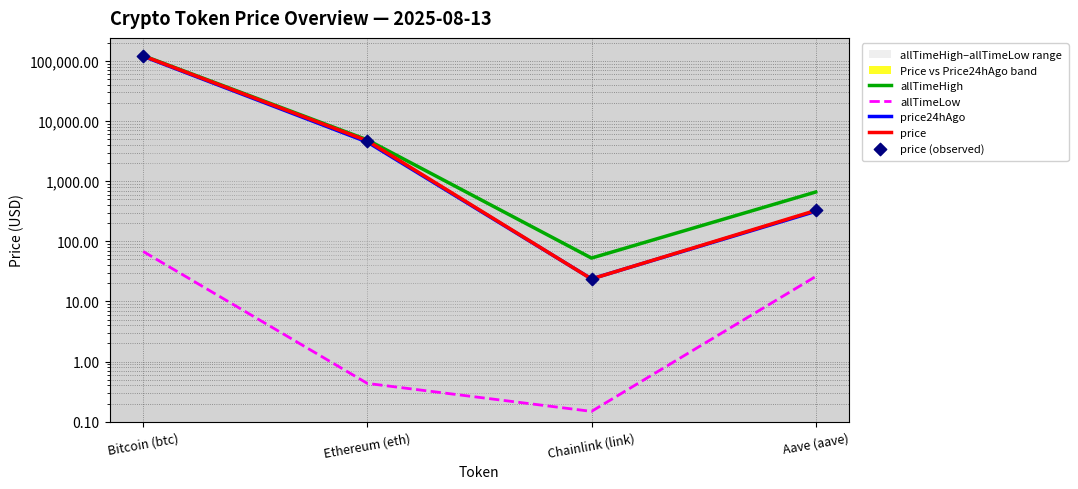

Which series reaches the minimum Y coordinate?

allTimeLow